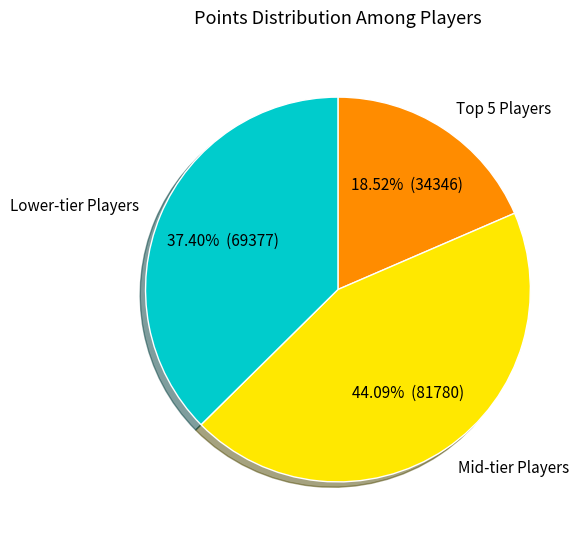

Does any single category account for the majority?

No